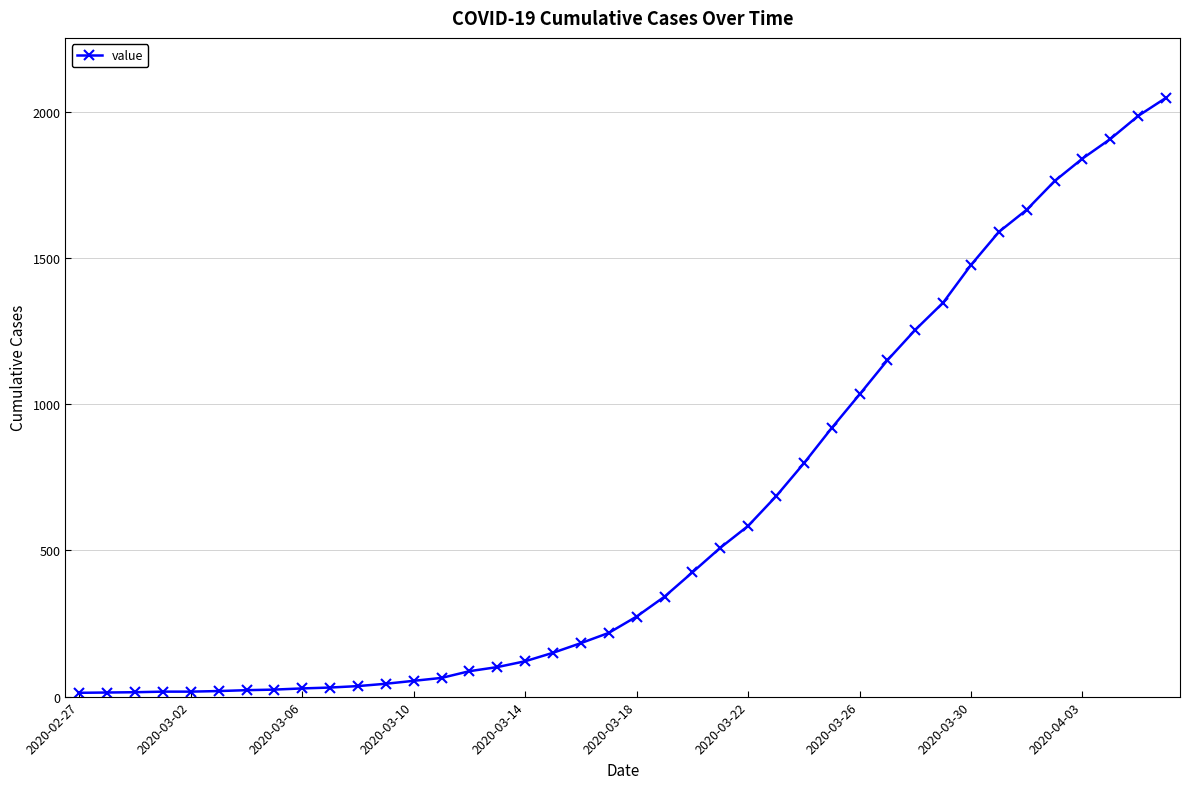

What is the difference between the maximum and minimum values?

2036